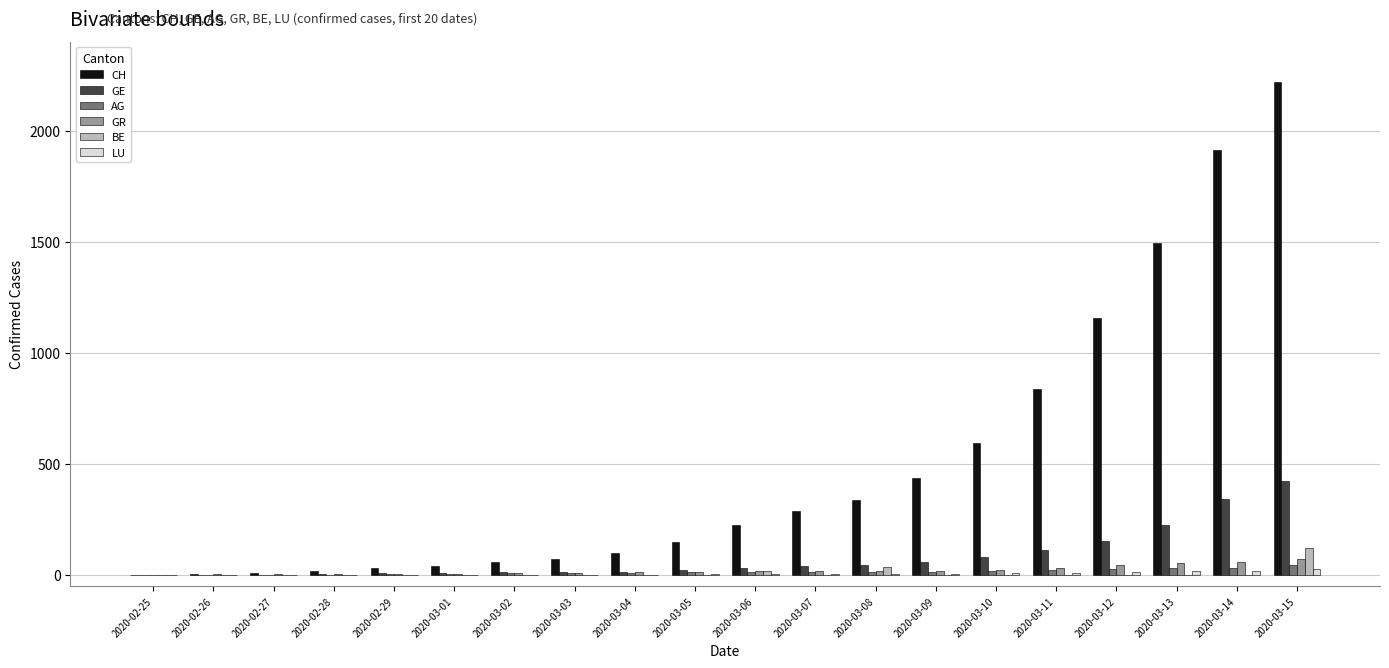

Which series has the largest total across all categories?

CH